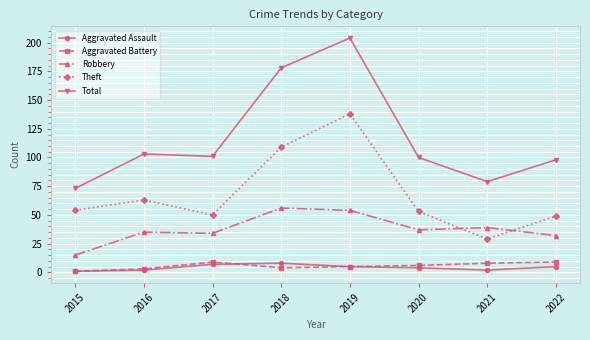

What is the difference between the maximum and minimum values in the Aggravated Assault series?

7